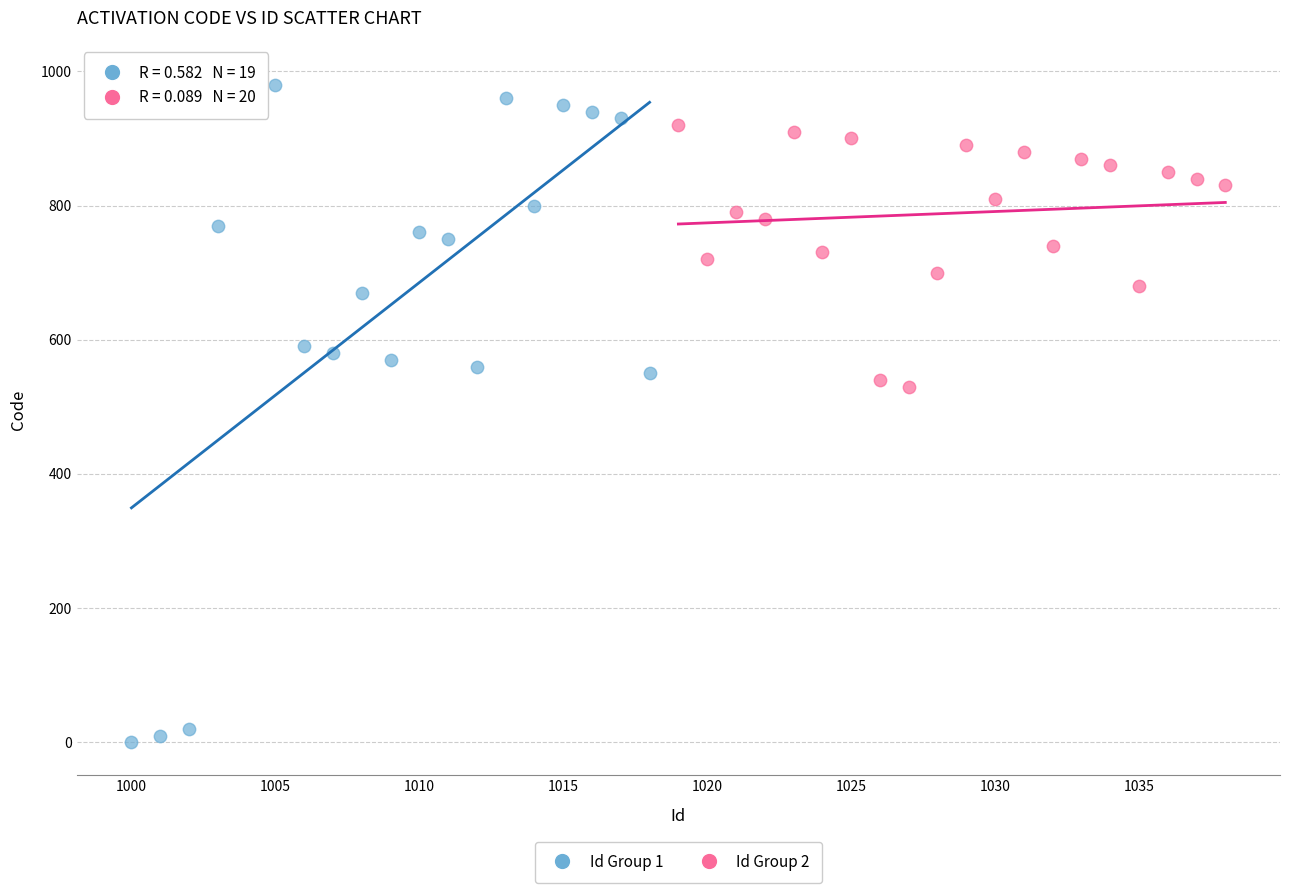

Which series reaches the minimum Y coordinate?

Id Group 1